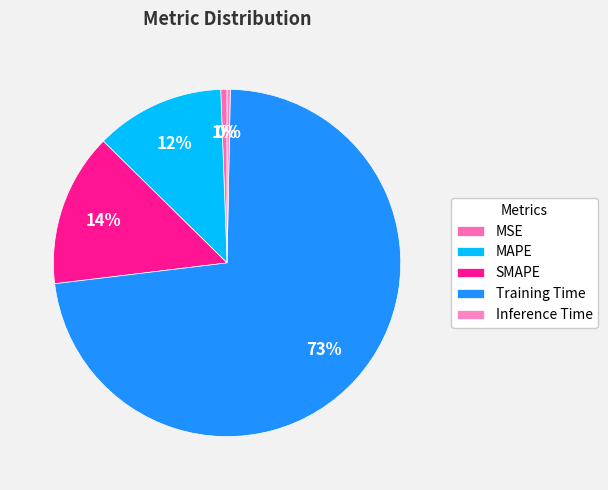

To the nearest percent, what portion does MSE represent?

1%